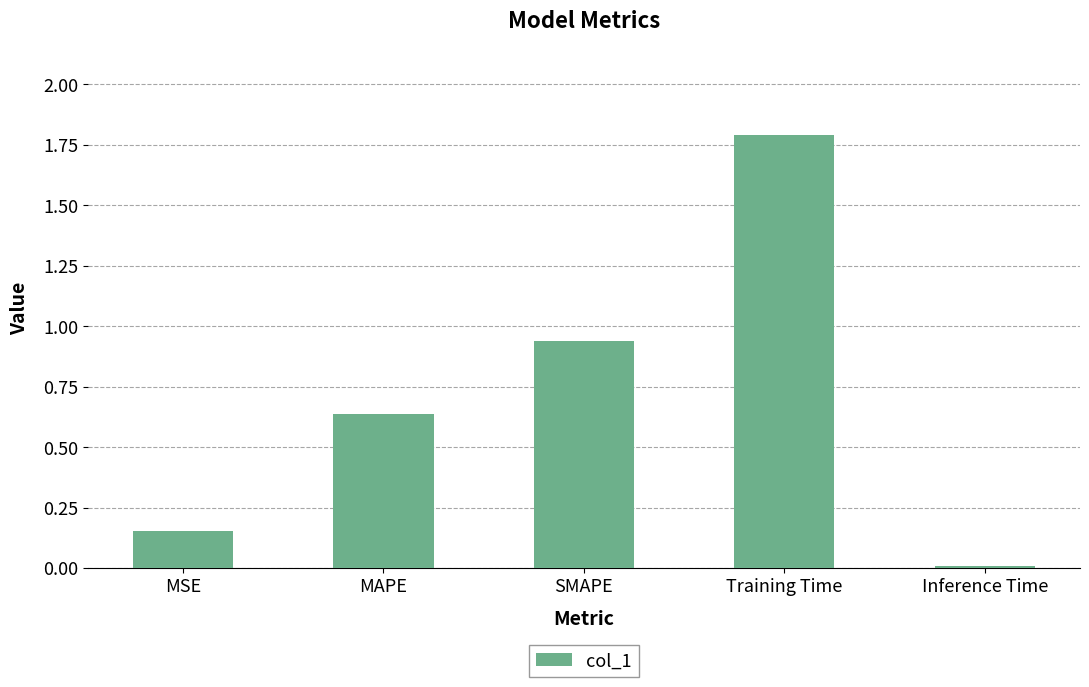

Rank the categories by value from highest to lowest.

Training Time, SMAPE, MAPE, MSE, Inference Time